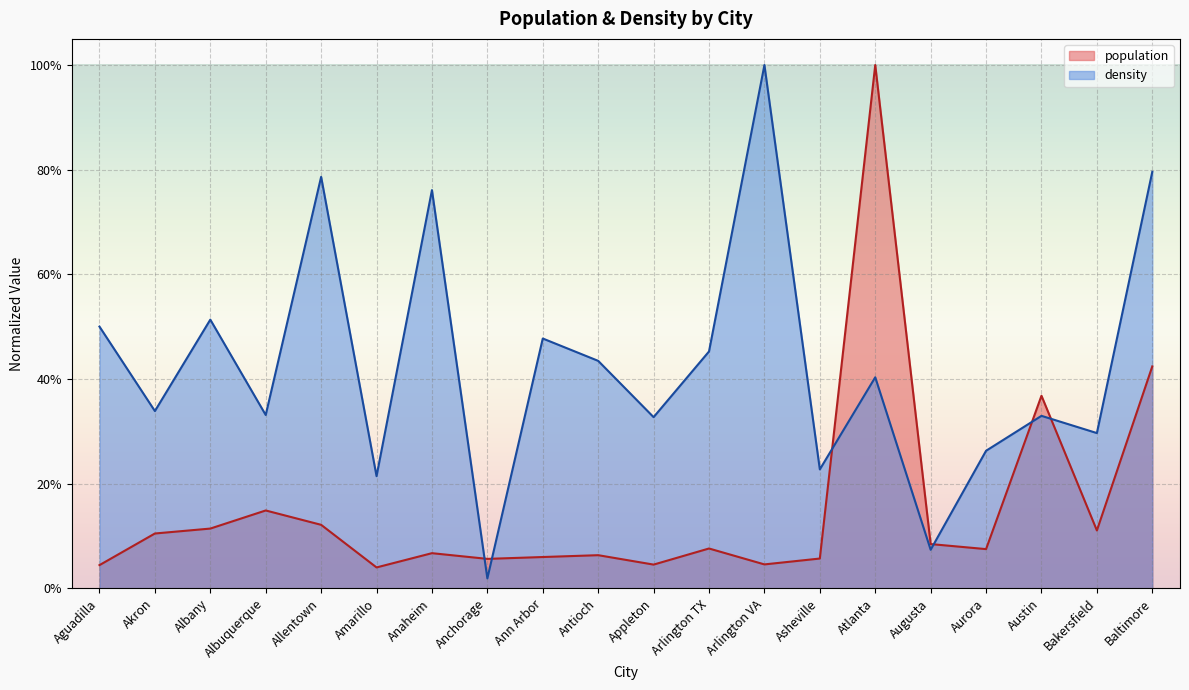

Which series has the largest range (max minus min)?

density